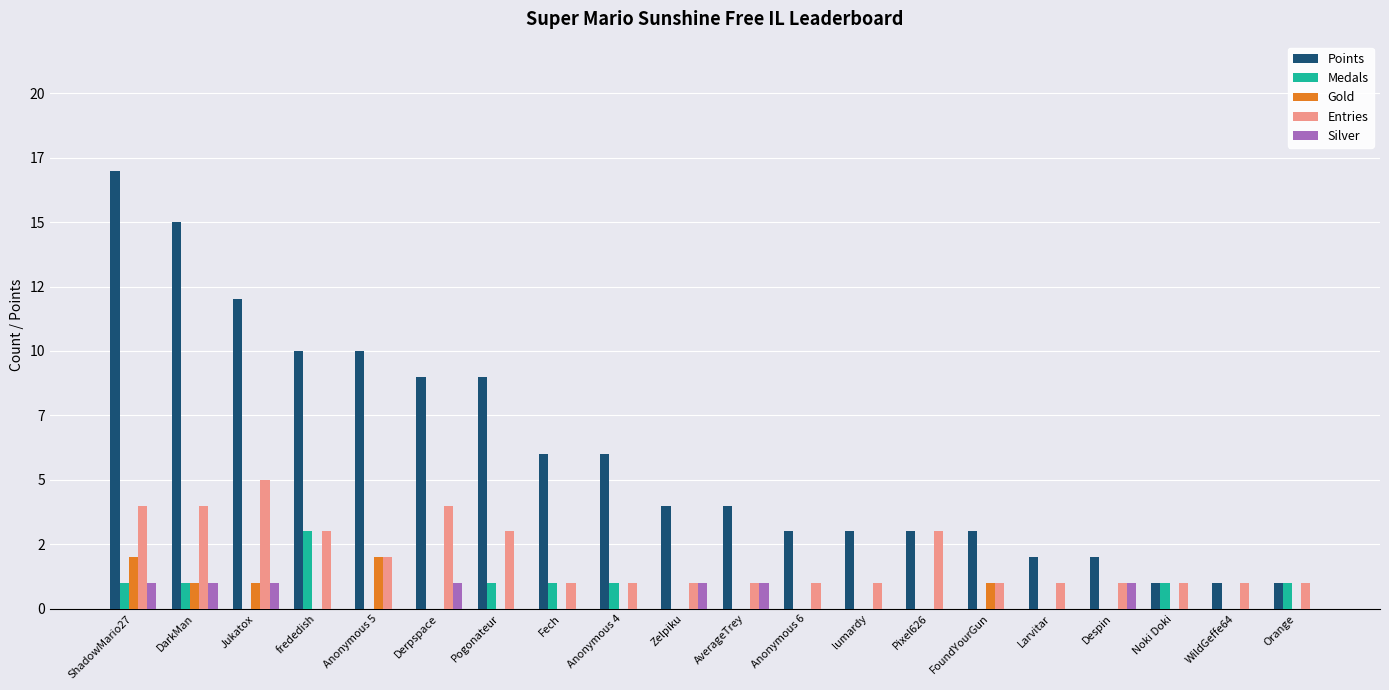

What are all the series names shown in the legend?

Points, Medals, Gold, Entries, Silver